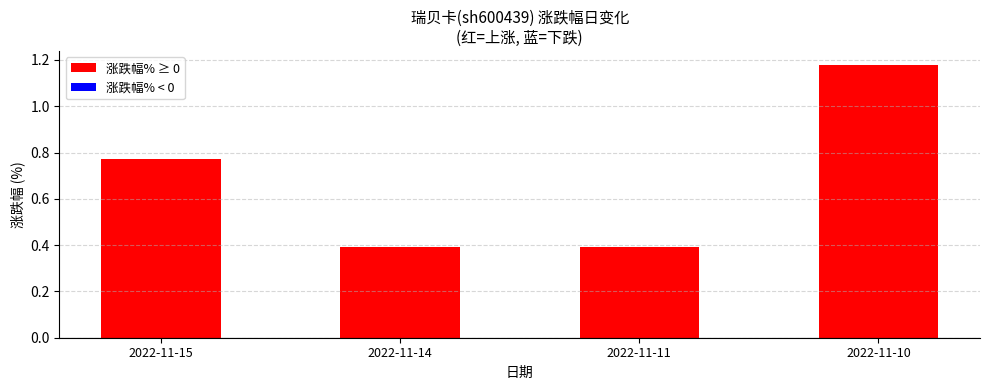

What is the difference between the second highest and minimum values?

0.4